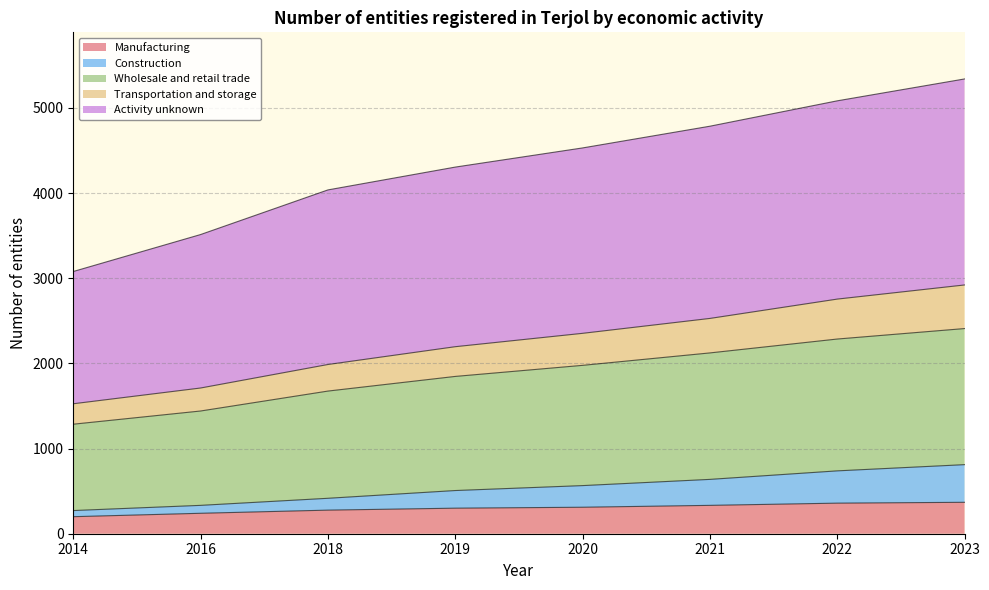

True or false: Wholesale and retail trade and Construction cross at least once.

False